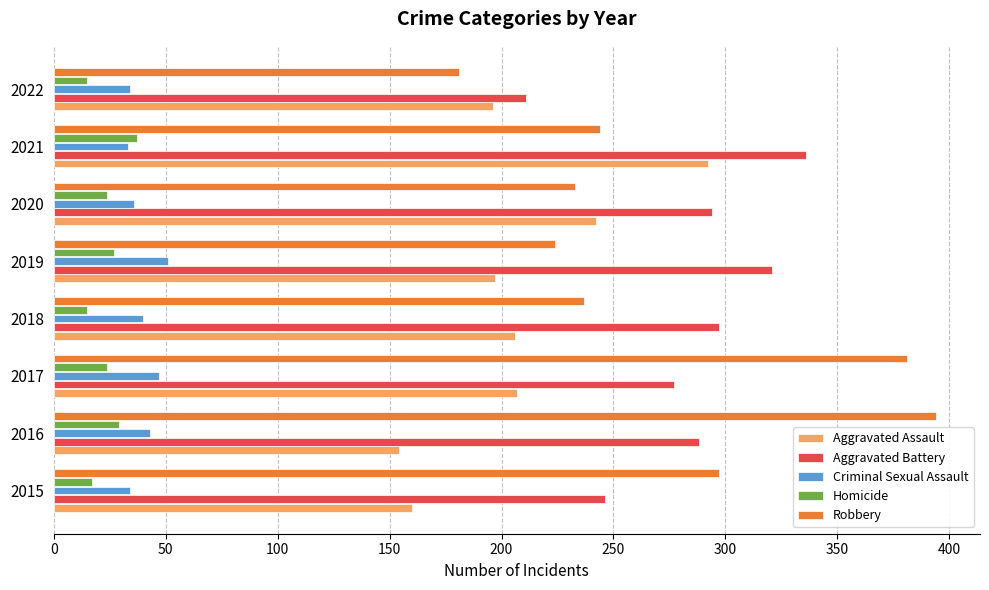

What is the maximum value shown in the chart?

394